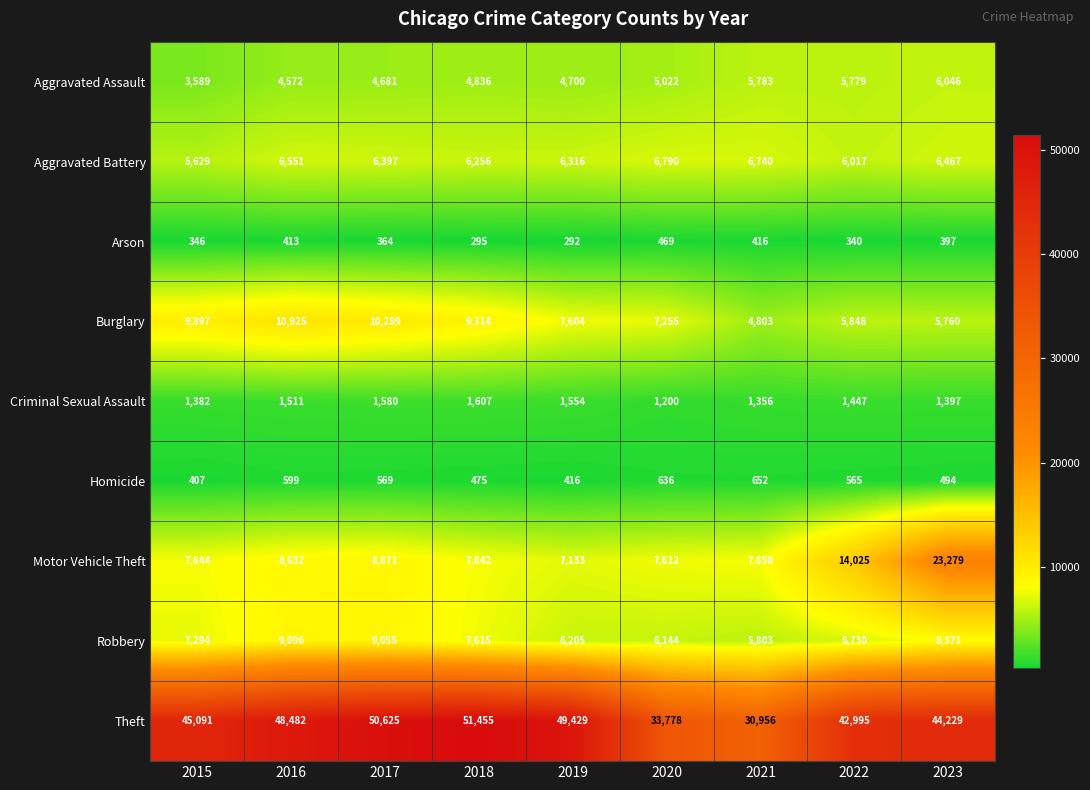

Where does the Homicide series first go above 565?

2016